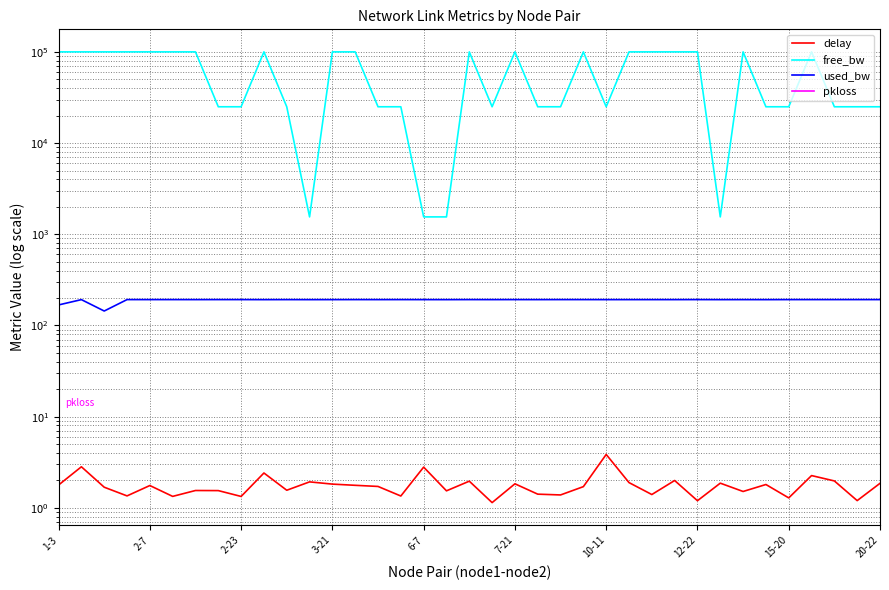

The value of free_bw at 14 is 5914.8. True or false?

False